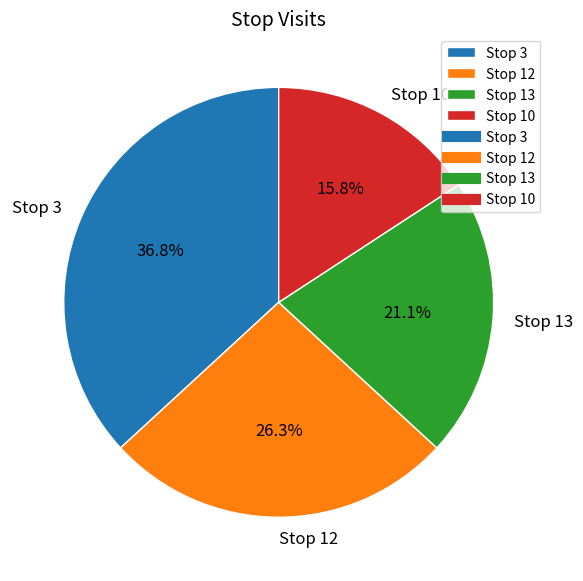

How much of the chart is everything except Stop 10?

84.2%